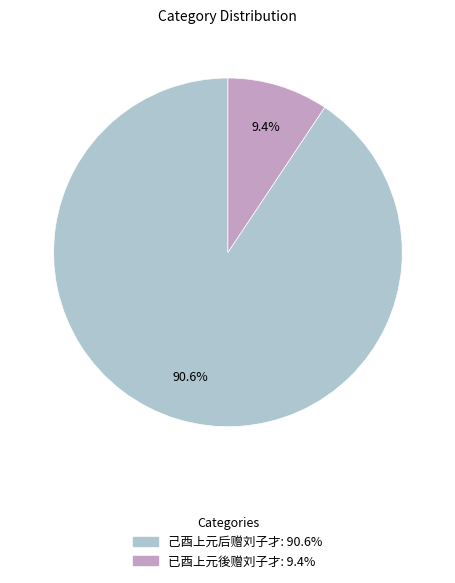

What portion of the pie excludes 己酉上元后赠刘子才?

9.4%